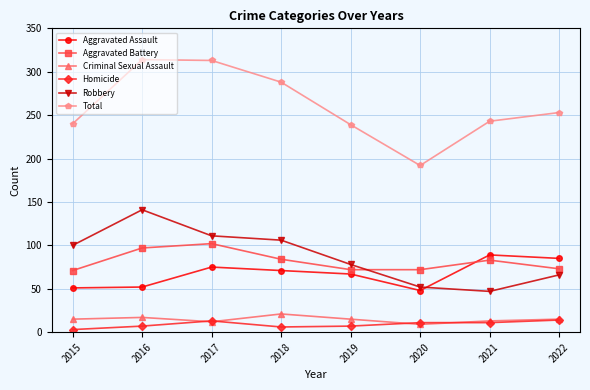

Which series has the largest total across all categories?

Total